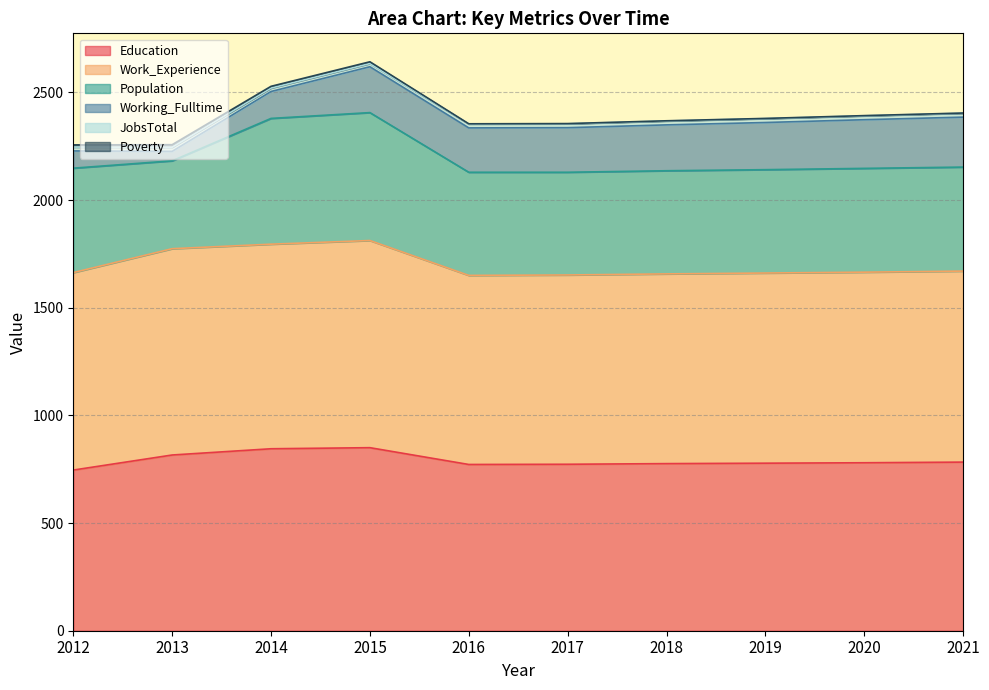

What value does the Work_Experience series have at 2018?

881